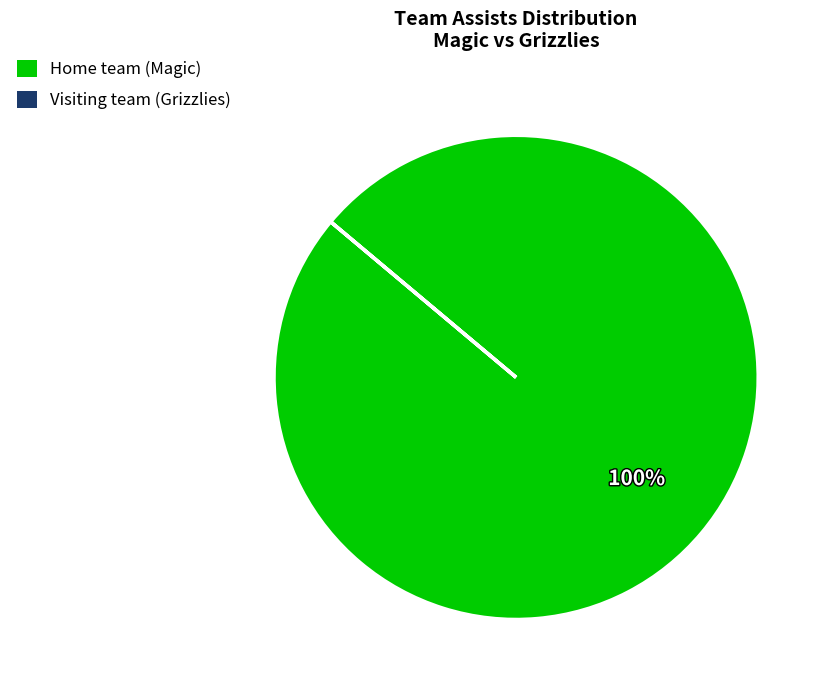

To the nearest percent, what is the average slice percentage?

50%